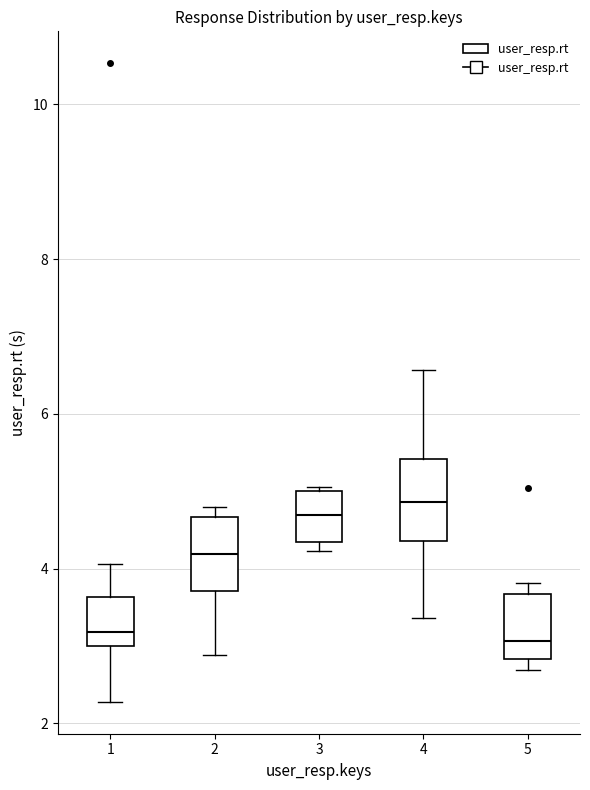

Reading left to right, transcribe this box plot: for each box, give where its median line is, the range the box spans, and where its two whiskers end, as read against the y-axis. The values are not printed on the chart, so give them approximately, as read against the axis.

1: median 3.2, box 3.0 to 3.6, whiskers 2.2 to 4.0
2: median 4.2, box 3.8 to 4.6, whiskers 2.8 to 4.8
3: median 4.6, box 4.4 to 5.0, whiskers 4.2 to 5.0
4: median 4.8, box 4.4 to 5.4, whiskers 3.4 to 6.6
5: median 3.0, box 2.8 to 3.6, whiskers 2.6 to 3.8